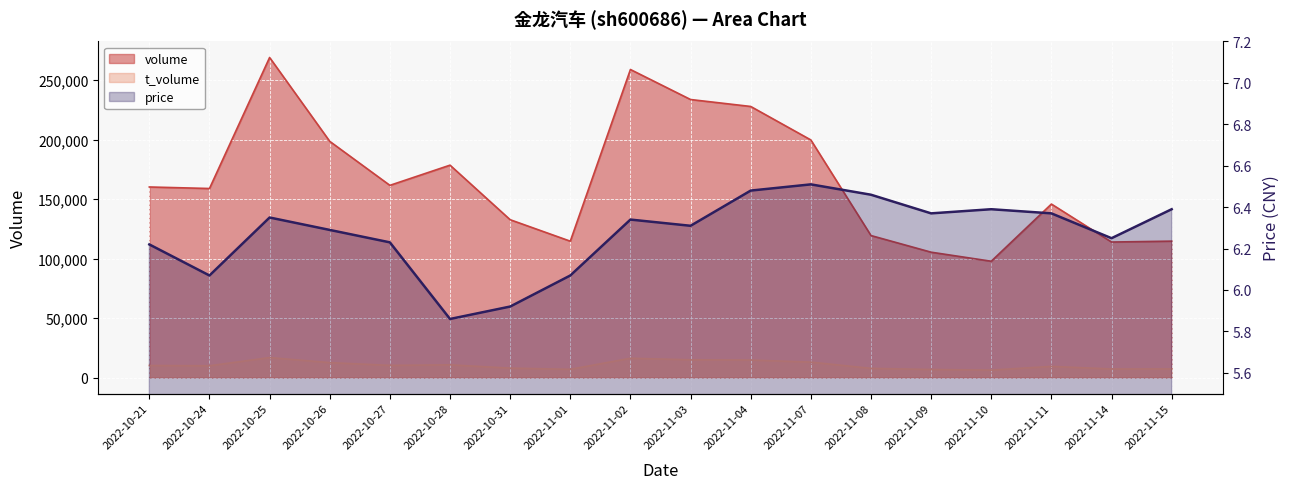

At which category does the chart reach its peak across all series?

2022-10-25